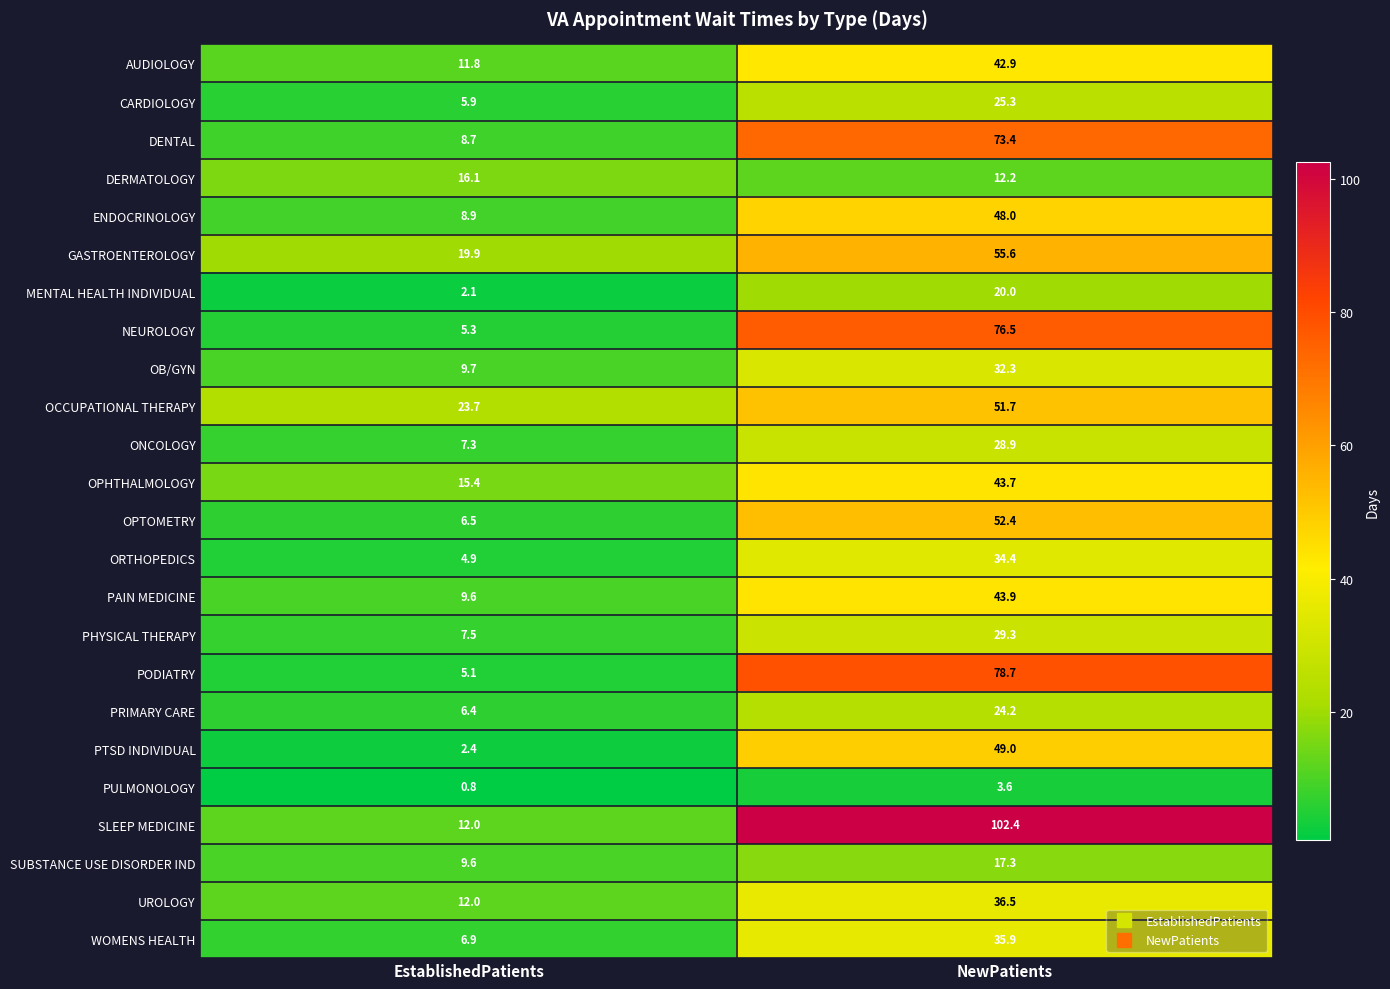

Which series has the widest spread of values?

SLEEP MEDICINE